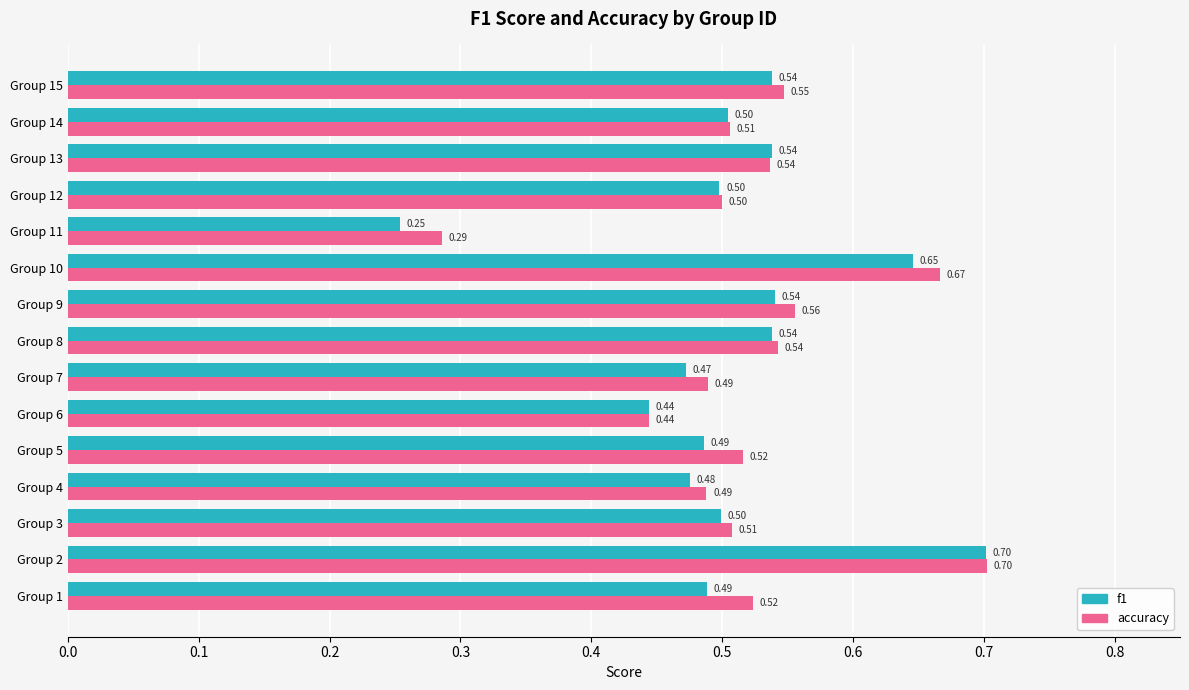

Which category has the highest value across all series?

Group 2